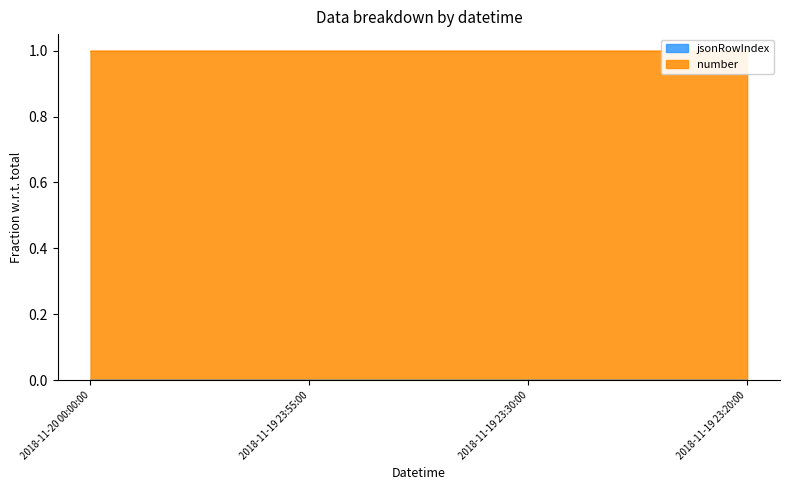

How many interior local valleys (lower than both neighbors) does the data have?

1